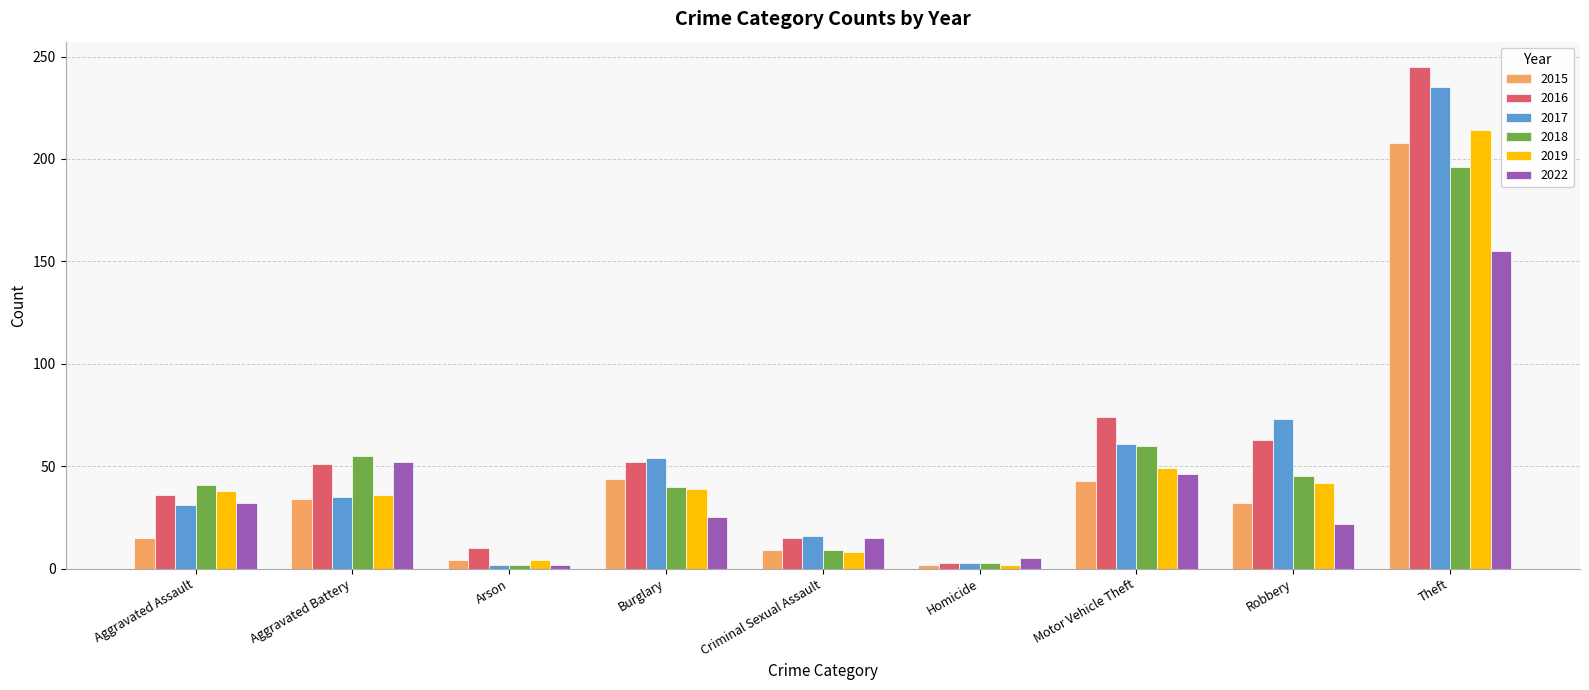

What is the label of the 7th bar from the right?

Arson